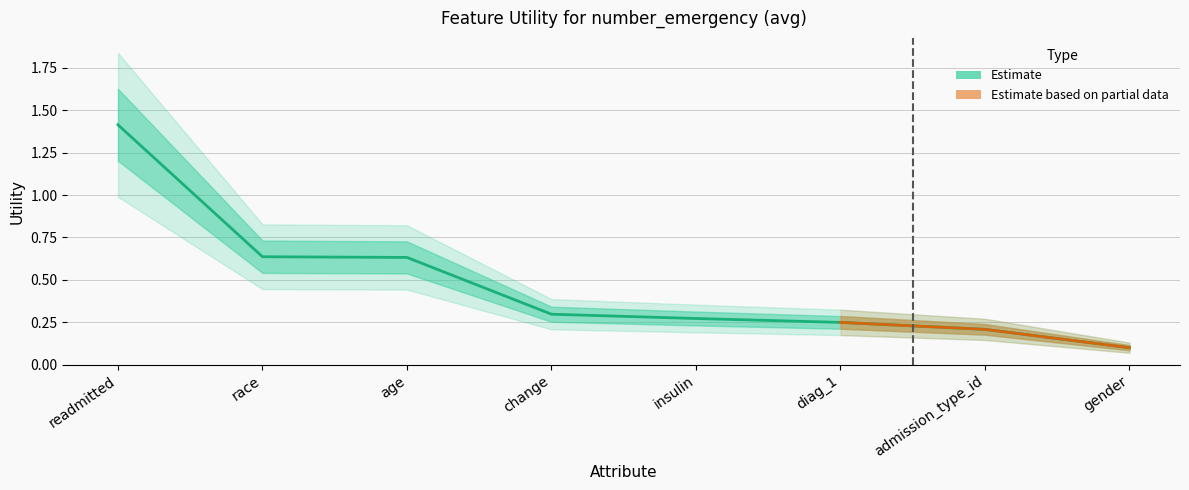

What is the label of the 3rd point from the left?

age